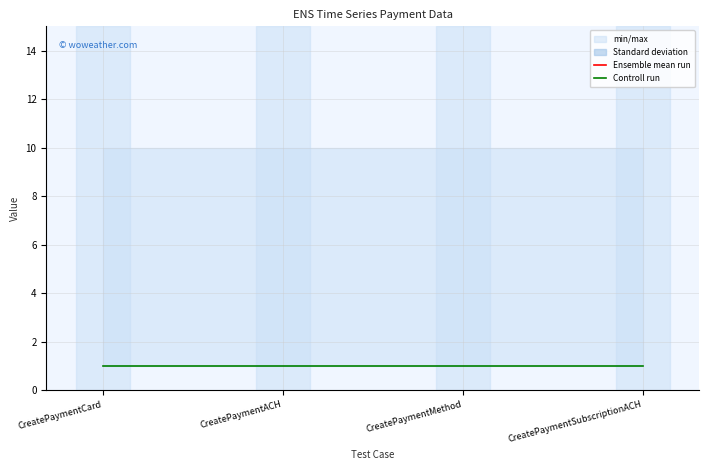

The Controll run series shows 1 at CreatePaymentMethod. True or false?

True